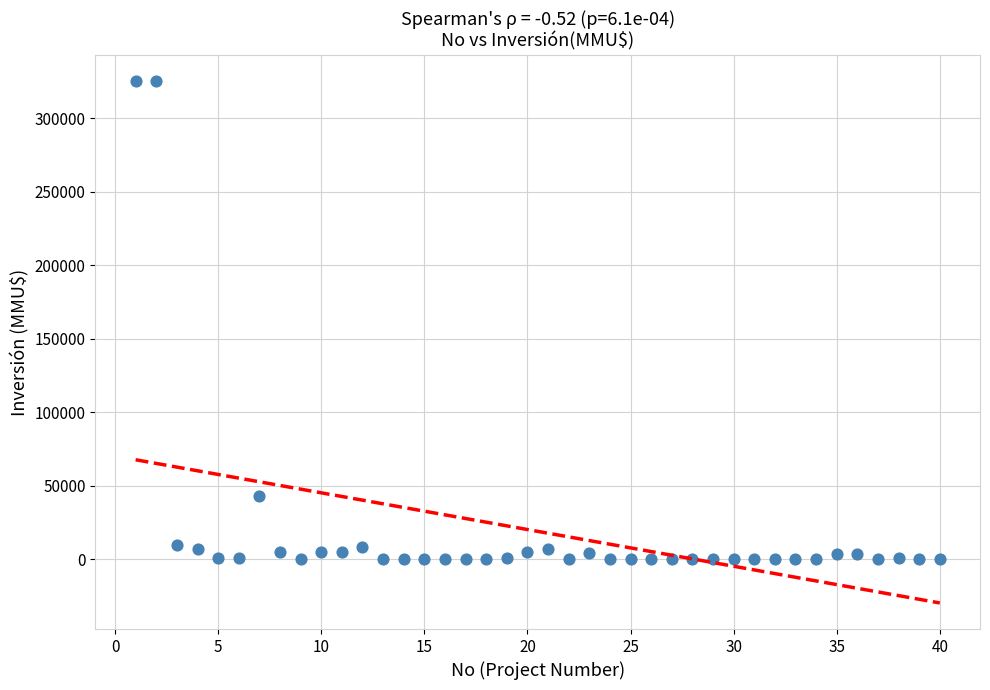

What is the range of Y values (max minus min)?

325000